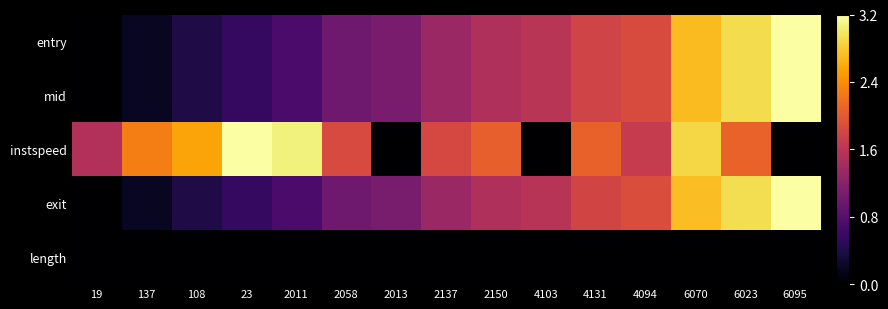

What is the maximum value shown in the chart?

1.0